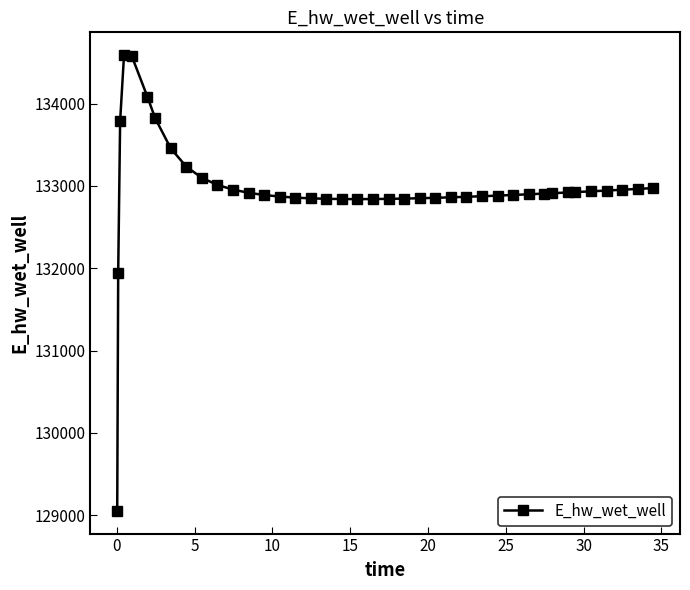

What is the smallest value displayed?

129055.4